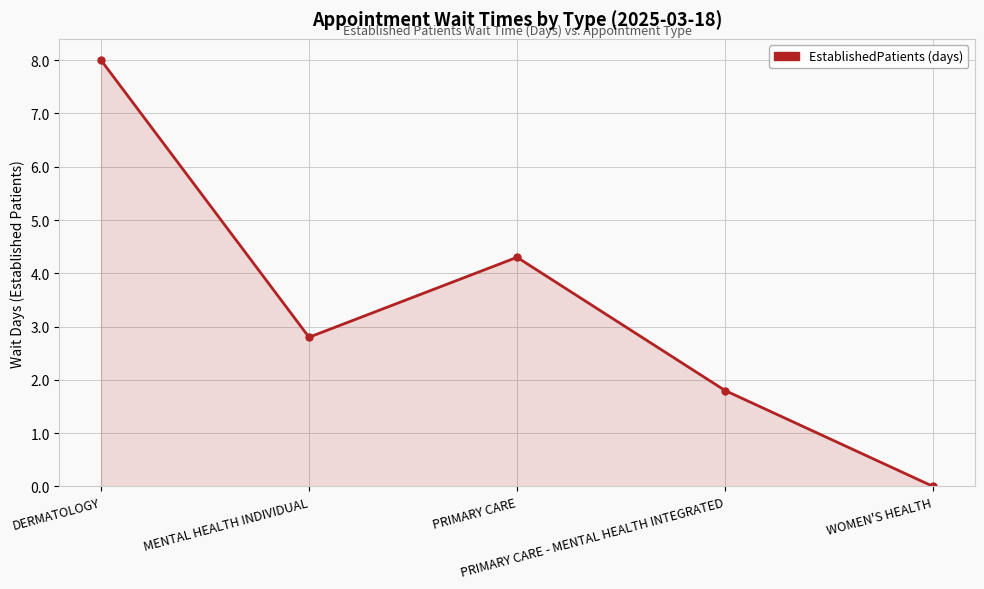

Rank the categories by value from lowest to highest.

WOMEN'S HEALTH, PRIMARY CARE - MENTAL HEALTH INTEGRATED, MENTAL HEALTH INDIVIDUAL, PRIMARY CARE, DERMATOLOGY